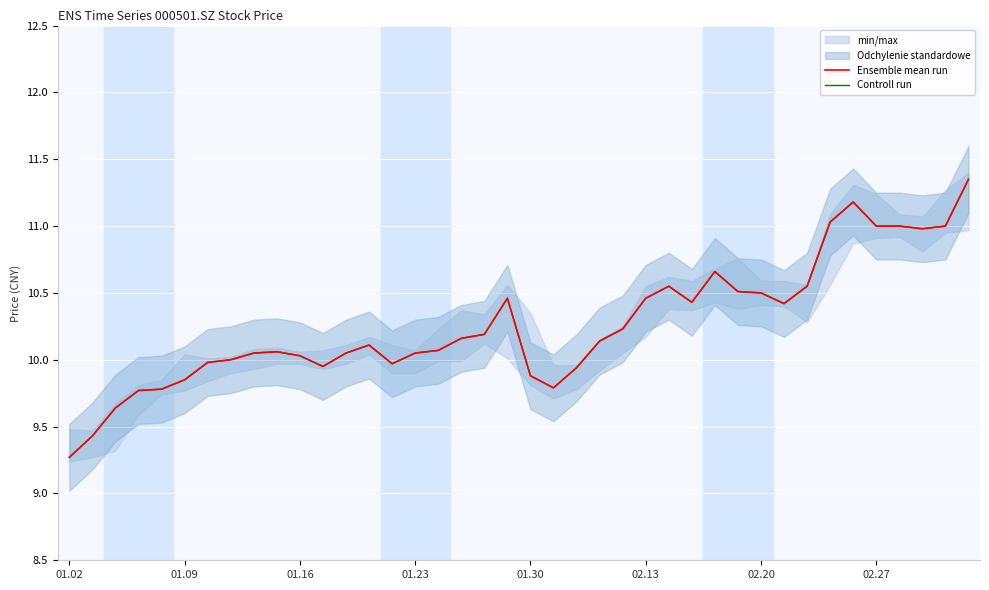

True or false: Ensemble mean run and Controll run intersect in this chart.

False